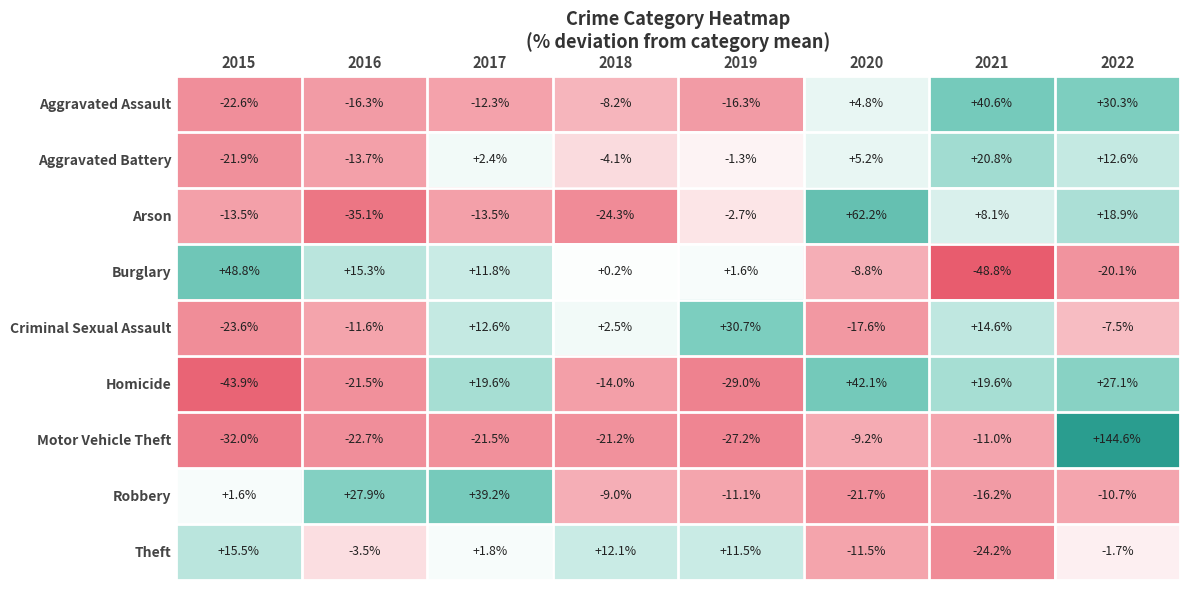

What is the difference between the maximum and minimum values in the Robbery series?

60.9